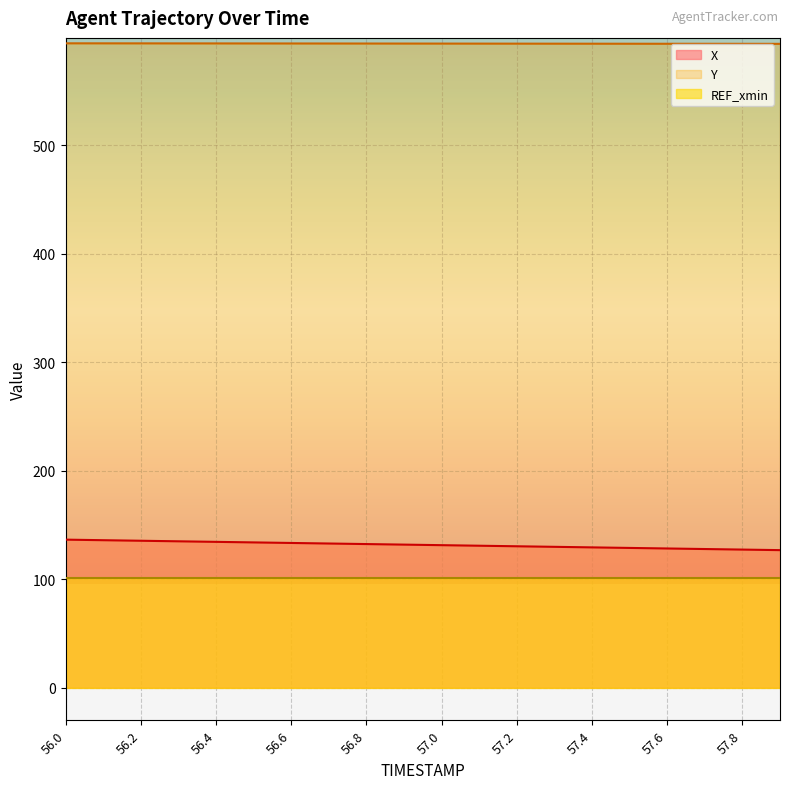

True or false: X and Y intersect in this chart.

False